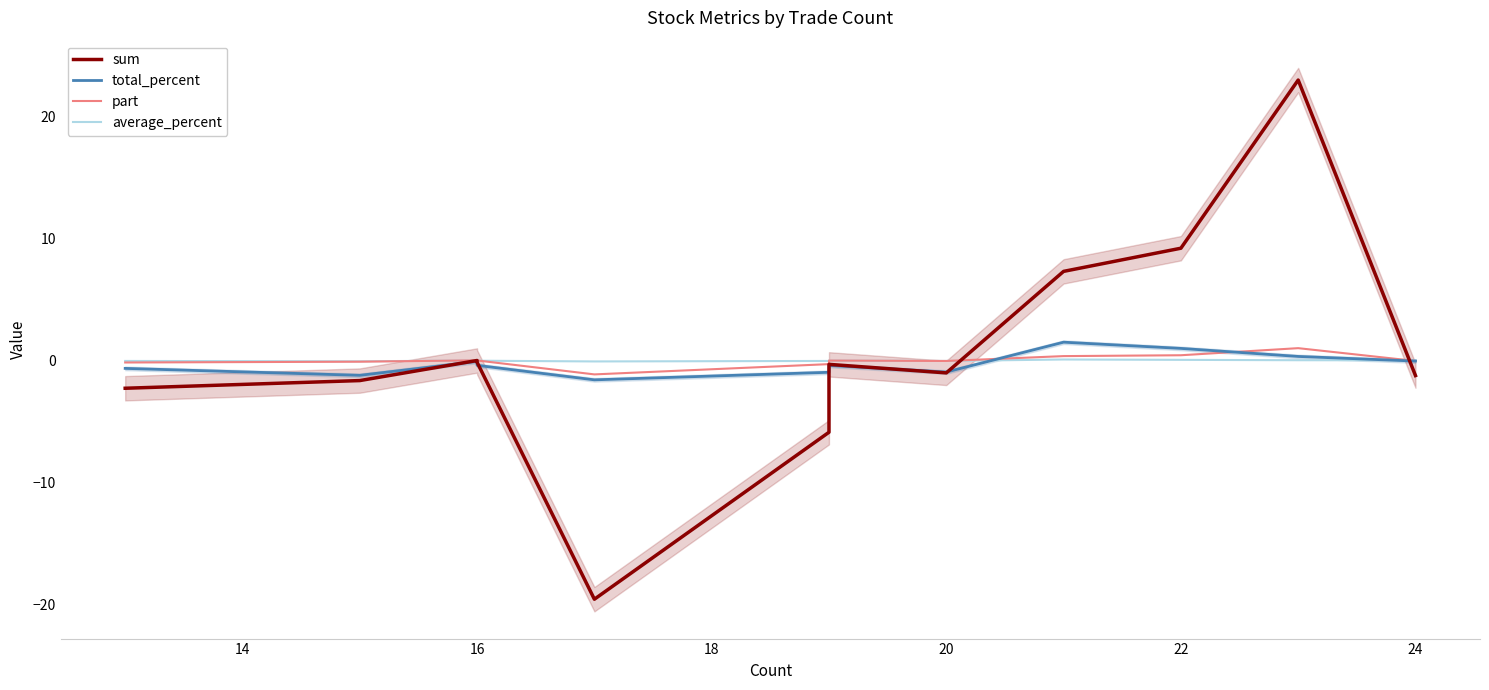

What is the smallest value displayed?

-19.6